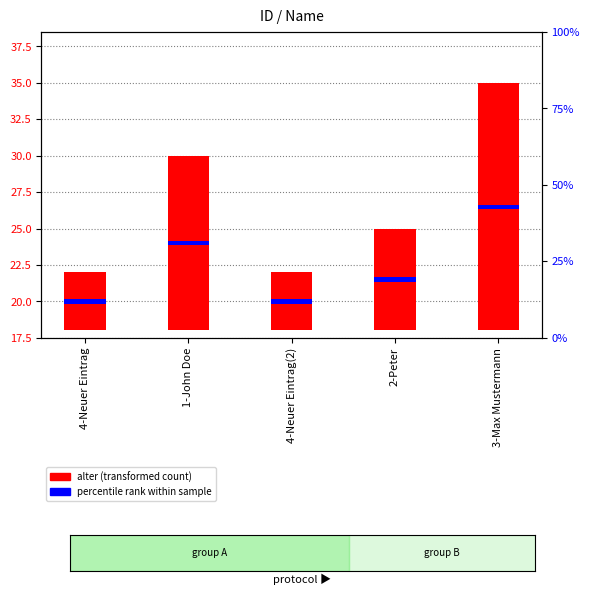

How many categories are shown in the chart?

5